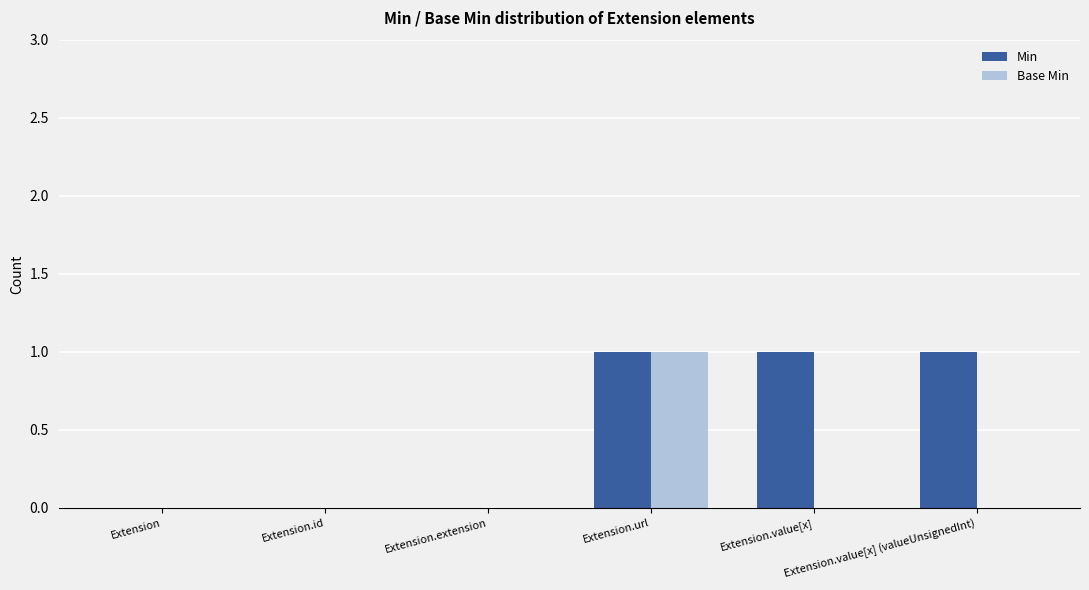

Reading left to right, extract all data points from this chart.

Min: 0	0	0	1	1	1
Base Min: 0	0	0	1	0	0